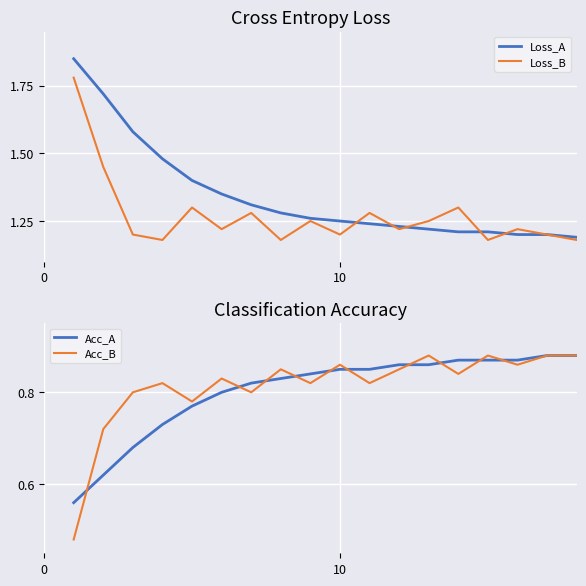

How many Acc_A values are between 0 and 1?

18